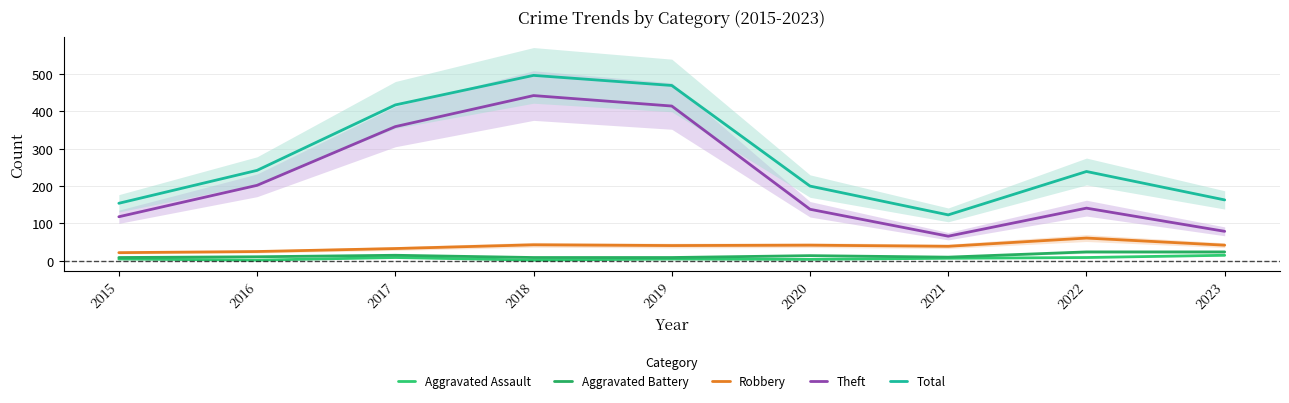

Reading left to right, transcribe all the data shown in this chart.

Aggravated Assault: 2015=5	2016=2	2017=9	2018=2	2019=5	2020=4	2021=7	2022=9	2023=15
Aggravated Battery: 2015=9	2016=11	2017=15	2018=9	2019=9	2020=14	2021=10	2022=24	2023=24
Robbery: 2015=22	2016=25	2017=33	2018=43	2019=41	2020=42	2021=39	2022=61	2023=42
Theft: 2015=118	2016=202	2017=359	2018=442	2019=414	2020=138	2021=66	2022=141	2023=79
Total: 2015=154	2016=242	2017=417	2018=496	2019=469	2020=200	2021=123	2022=239	2023=163